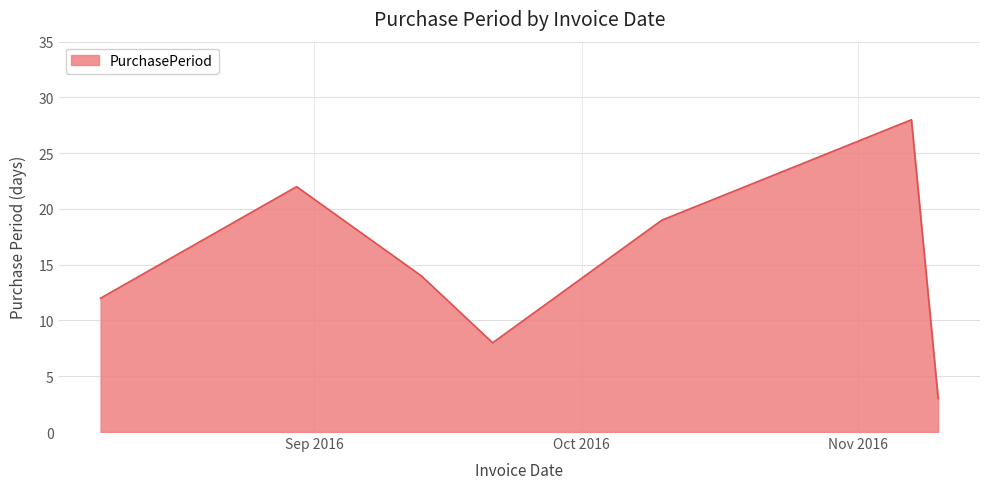

What is the difference between the second highest and minimum values?

19